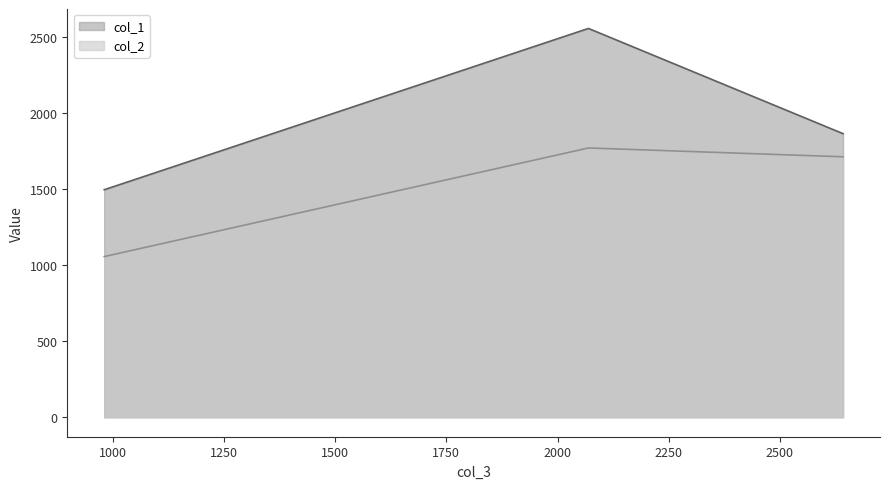

Reading right to left, transcribe all the data shown in this chart.

col_1: 1863.5	2554.9	1495.1
col_2: 1711.6	1769.5	1055.8